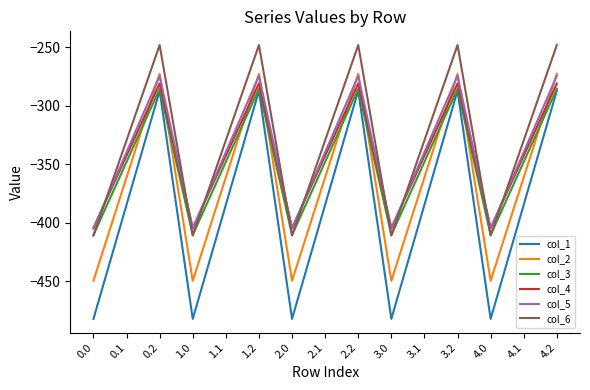

What position from the right is 1.0?

12